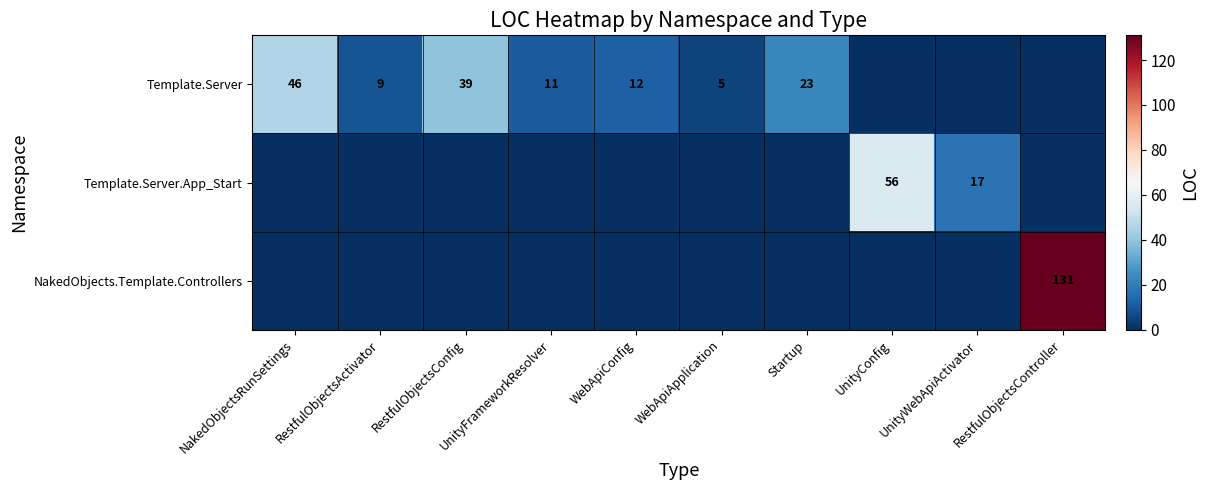

True or false: Template.Server.App_Start has a value of 0 at UnityFrameworkResolver.

True